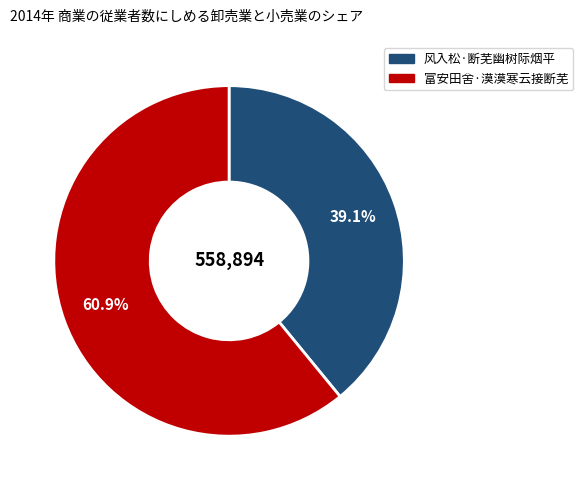

How many segments does this pie chart have?

2